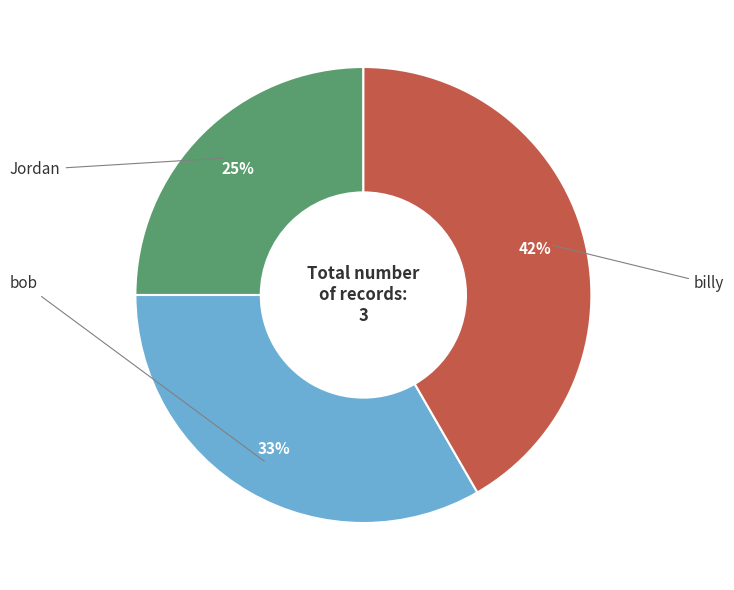

To the nearest percent, what is the difference between the largest and smallest slice percentages?

17%